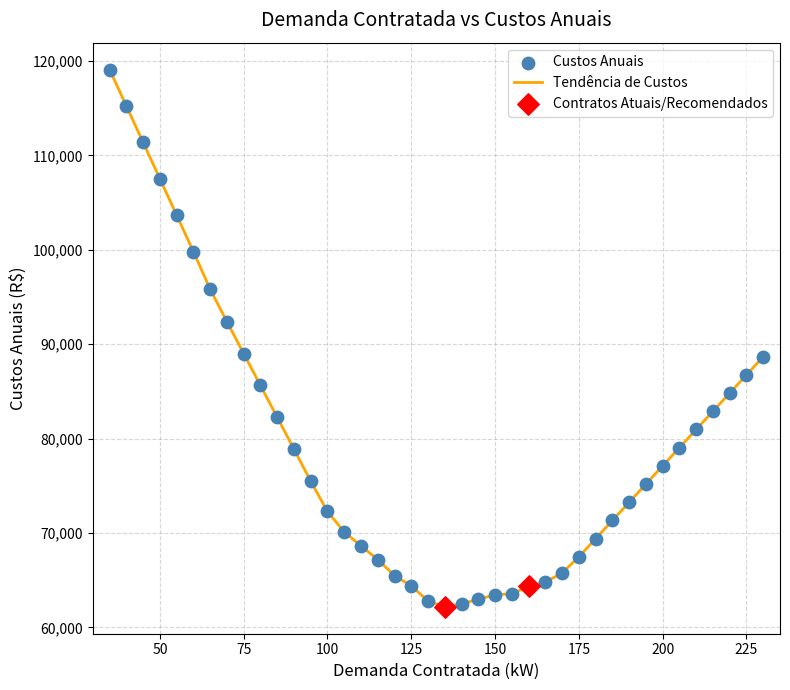

What is the difference between the maximum and minimum values?

56915.2